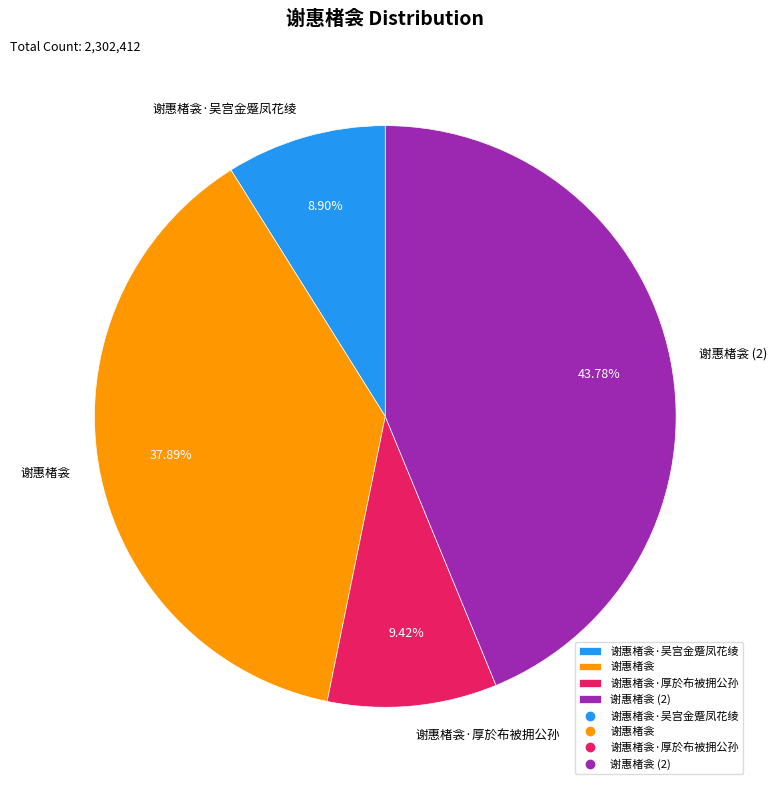

How many segments does this pie chart have?

4